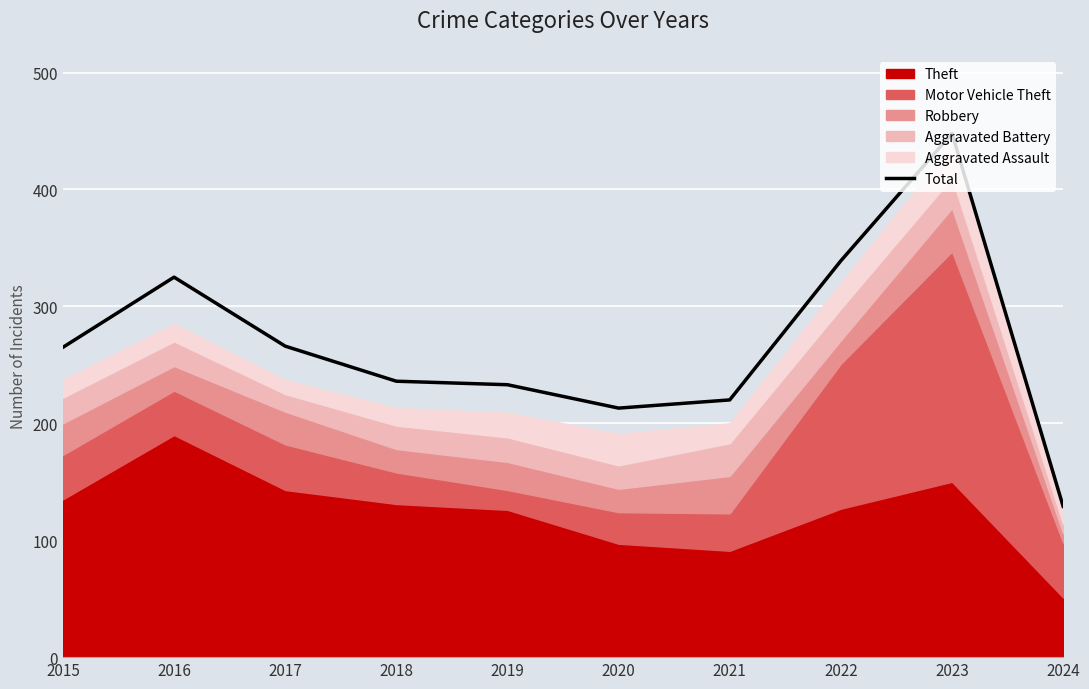

What is the difference between the values at 2021 and 2020?

7